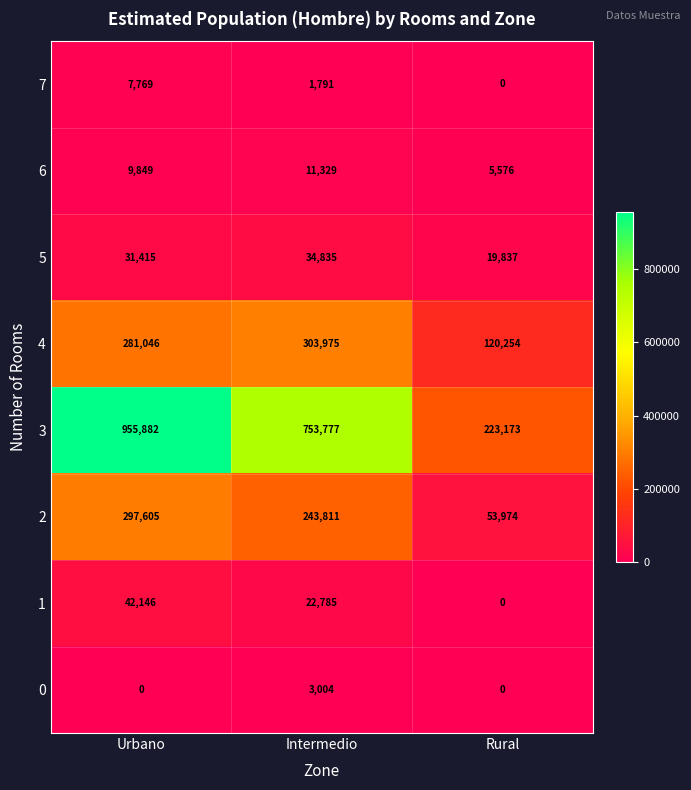

Where does the 1 series first go above 22785?

Urbano